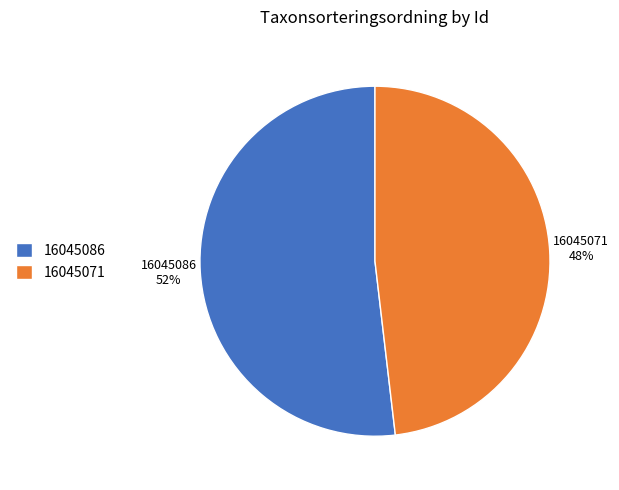

What is the ratio of the value at 16045086 to the value at 16045071?

1.1